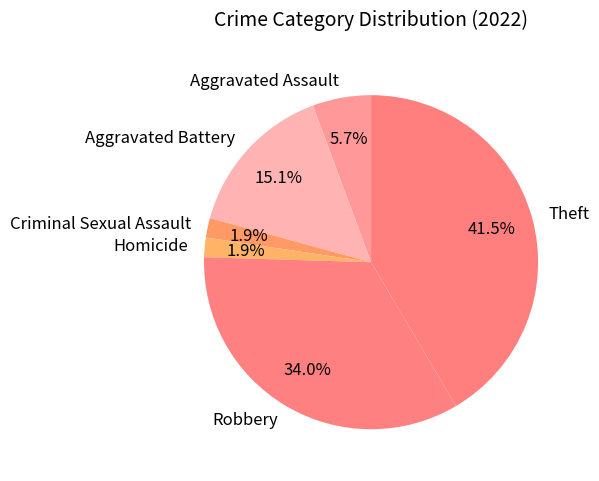

Combined, do Aggravated Battery and Criminal Sexual Assault account for over 50%?

No